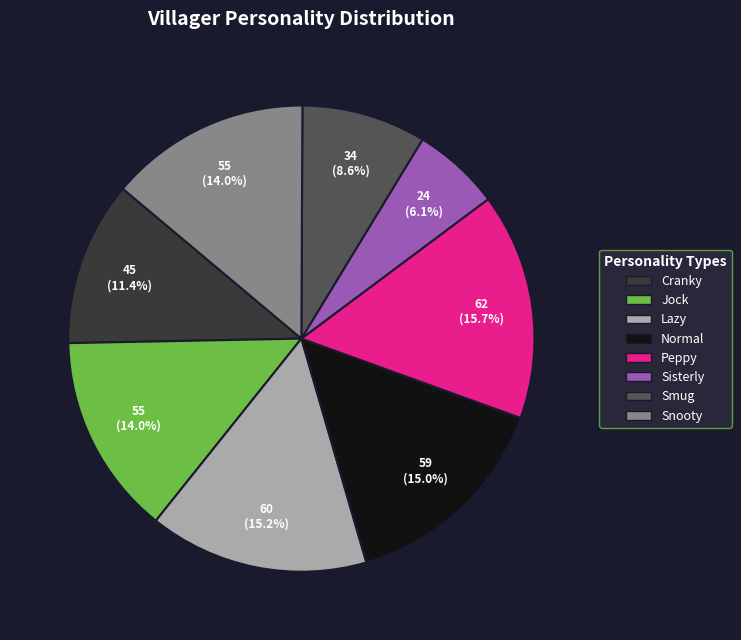

Is Smug the majority of the pie?

No